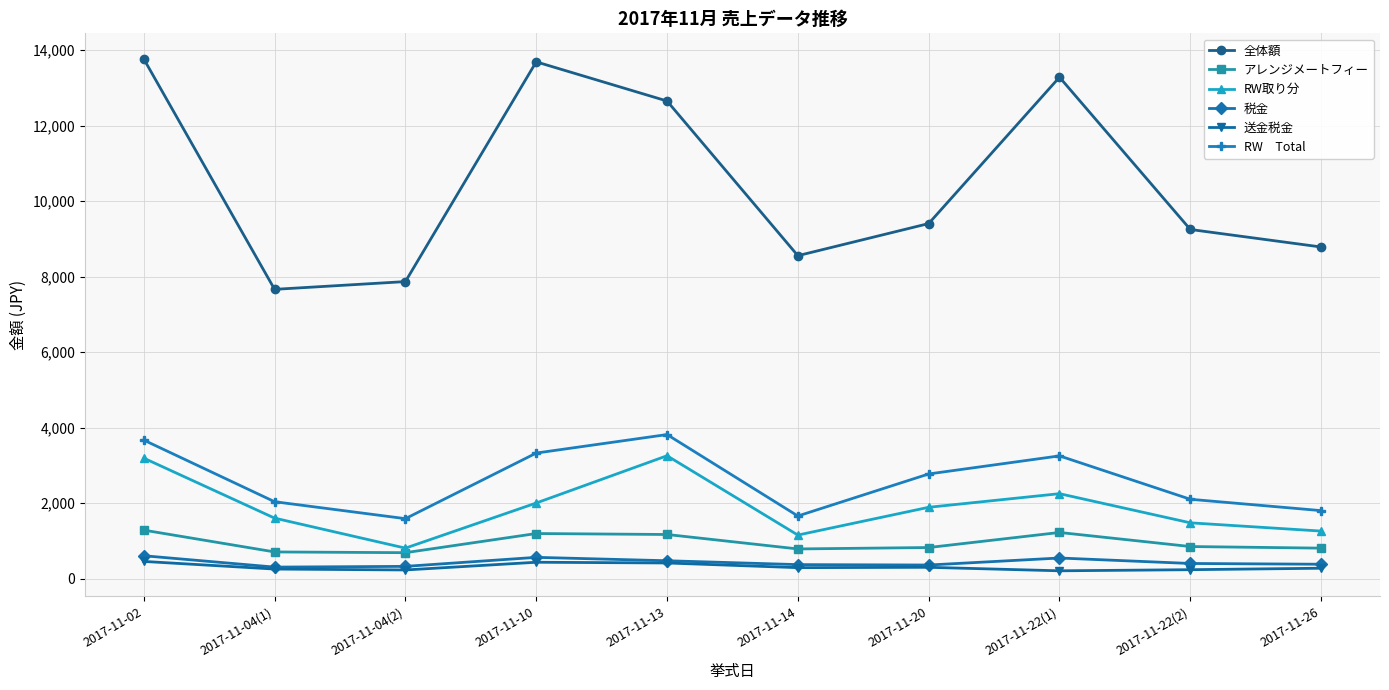

Does the chart have visible grid lines?

Yes